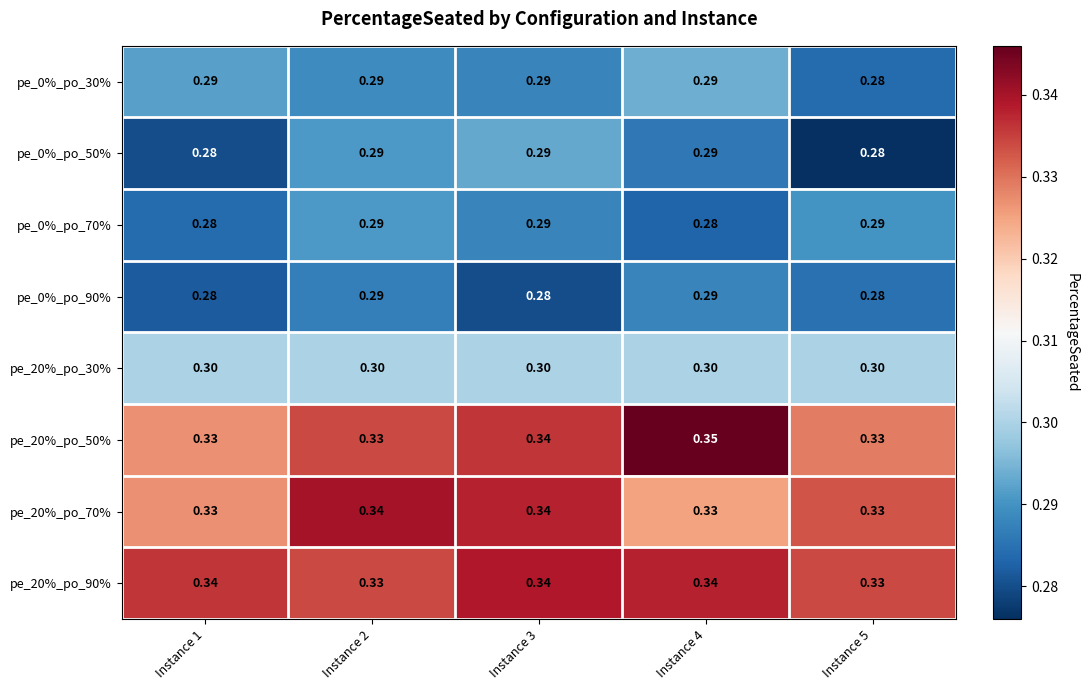

How many distinct data groups are displayed?

8